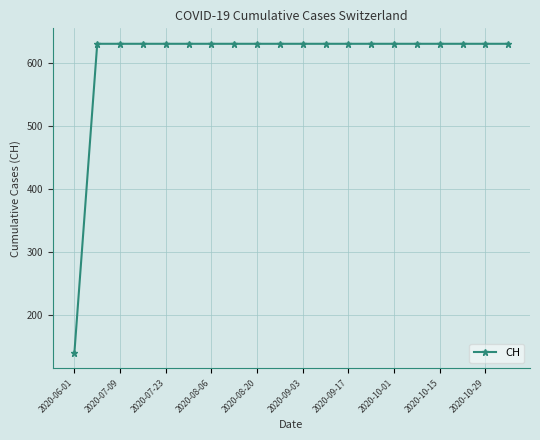

How many categories are shown in the chart?

20